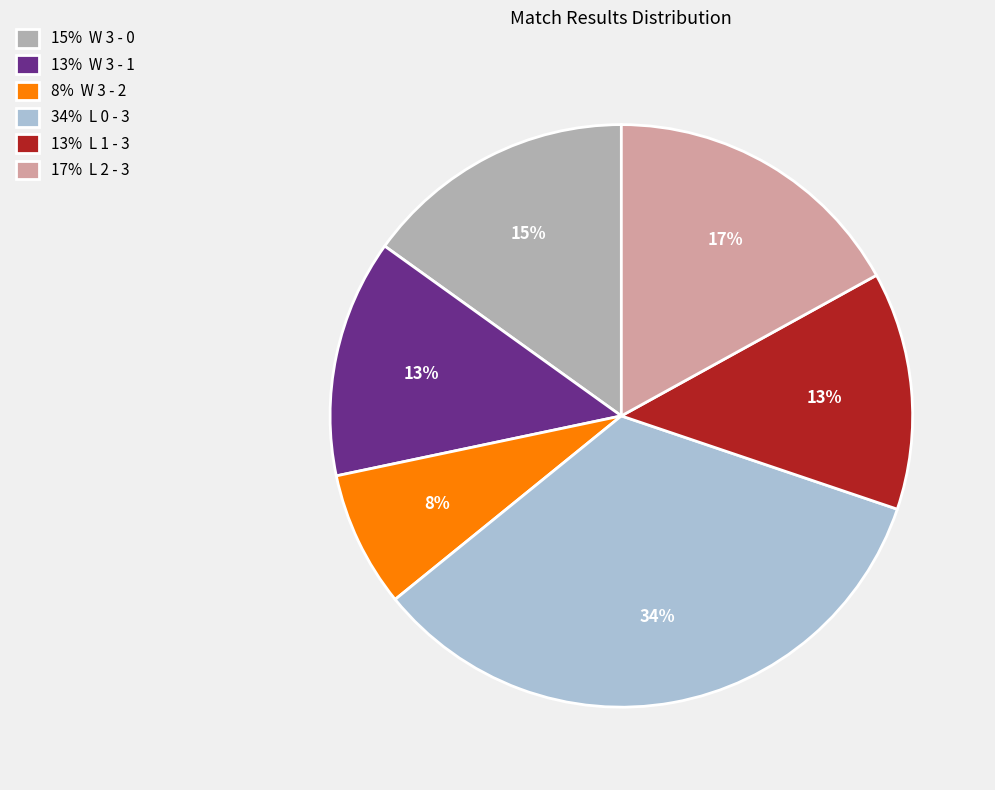

To the nearest percent, what is the combined percentage of 13% L 1 - 3 and 15% W 3 - 0?

28%